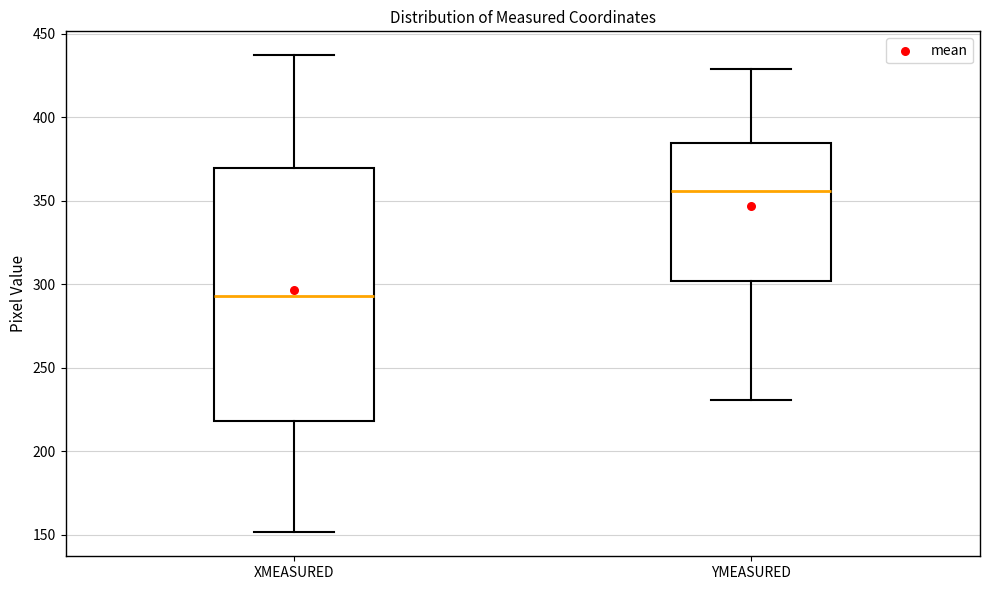

Which box's median line is the highest?

YMEASURED